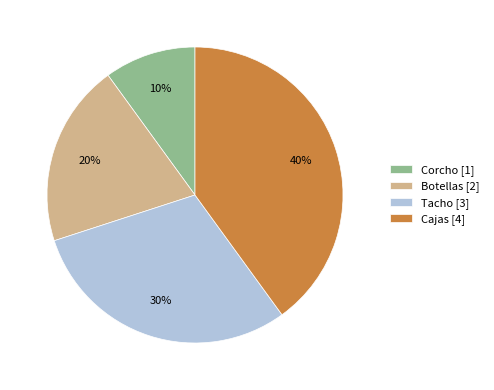

What is the smallest slice in the pie chart?

Corcho